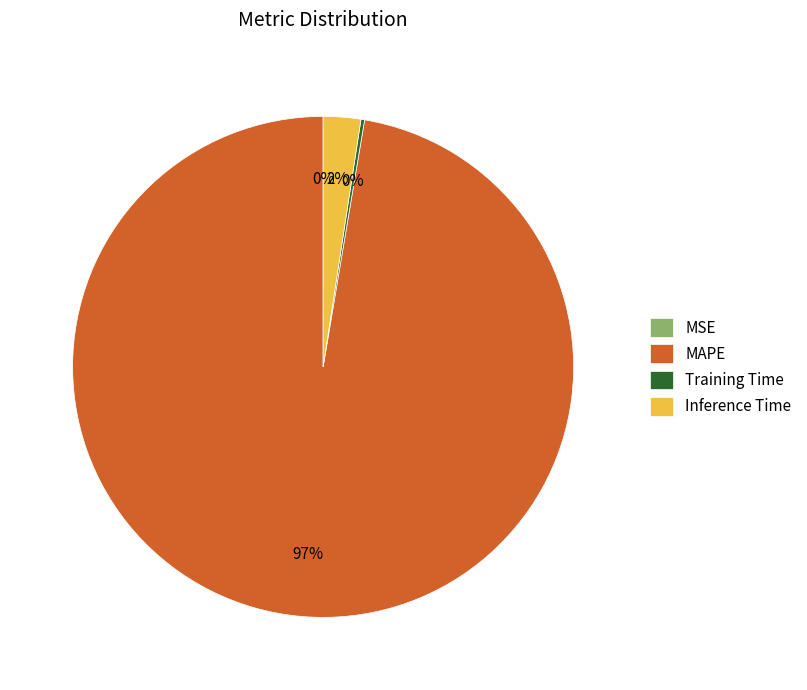

To the nearest percent, what is the average slice percentage?

25%